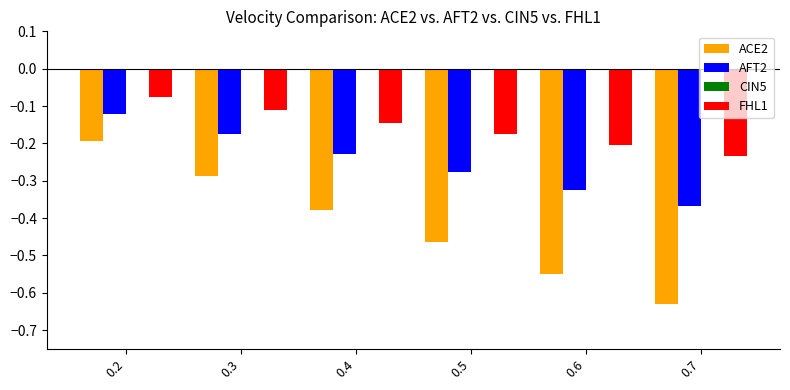

What is the sum of all AFT2 values?

-1.5